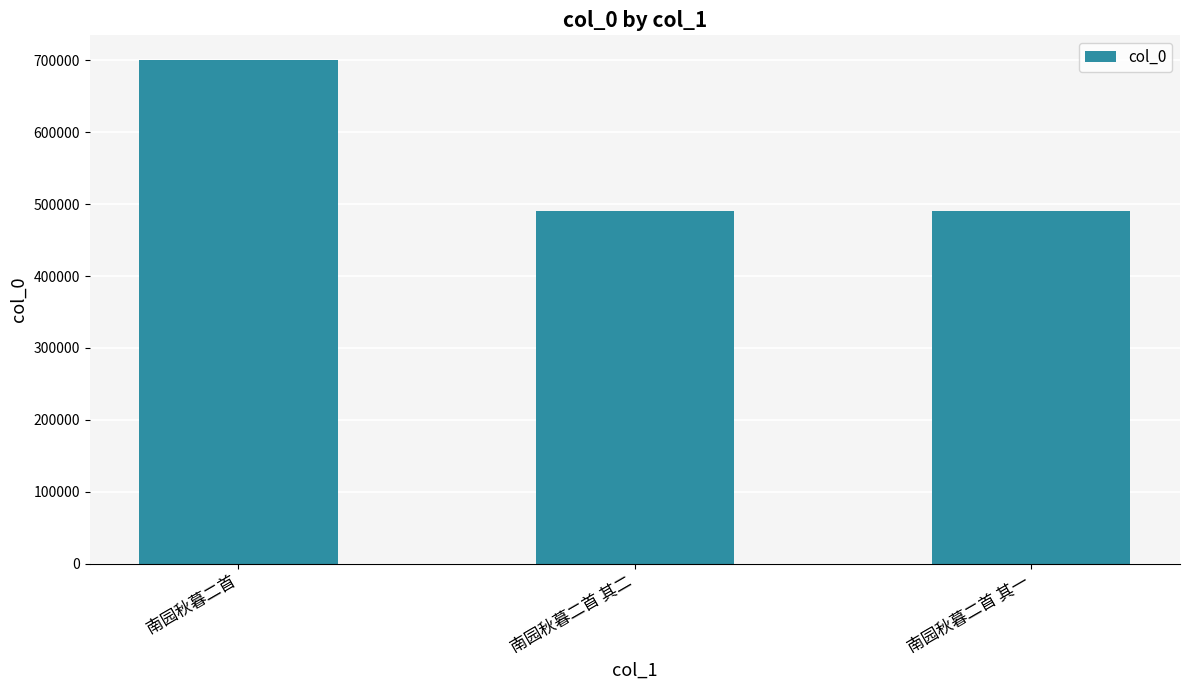

What is the change in value from 南园秋暮二首 其二 to 南园秋暮二首 其一?

-1